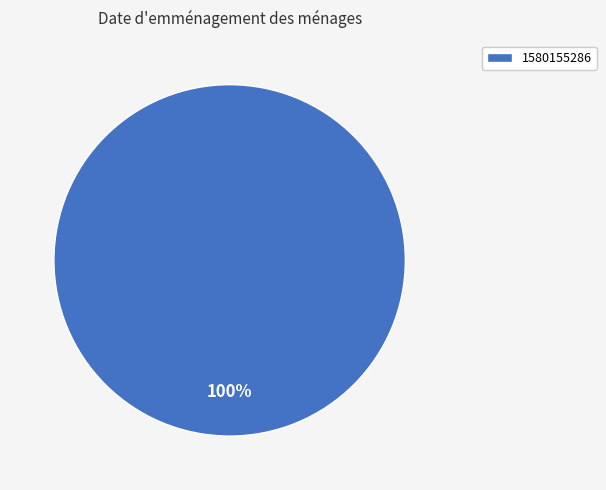

How many segments does this pie chart have?

1